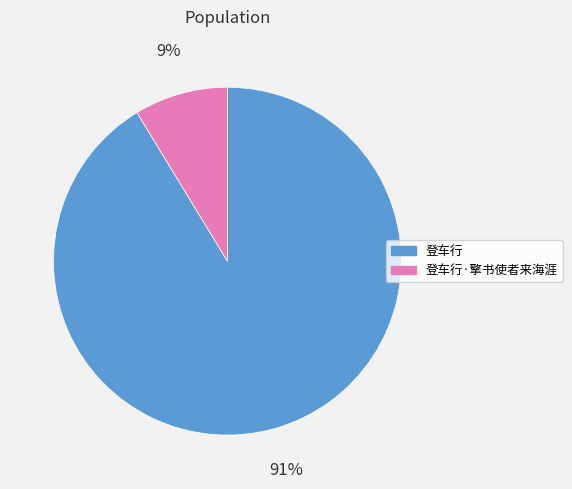

Between 登车行 and 登车行·擎书使者来海涯, which is larger?

登车行